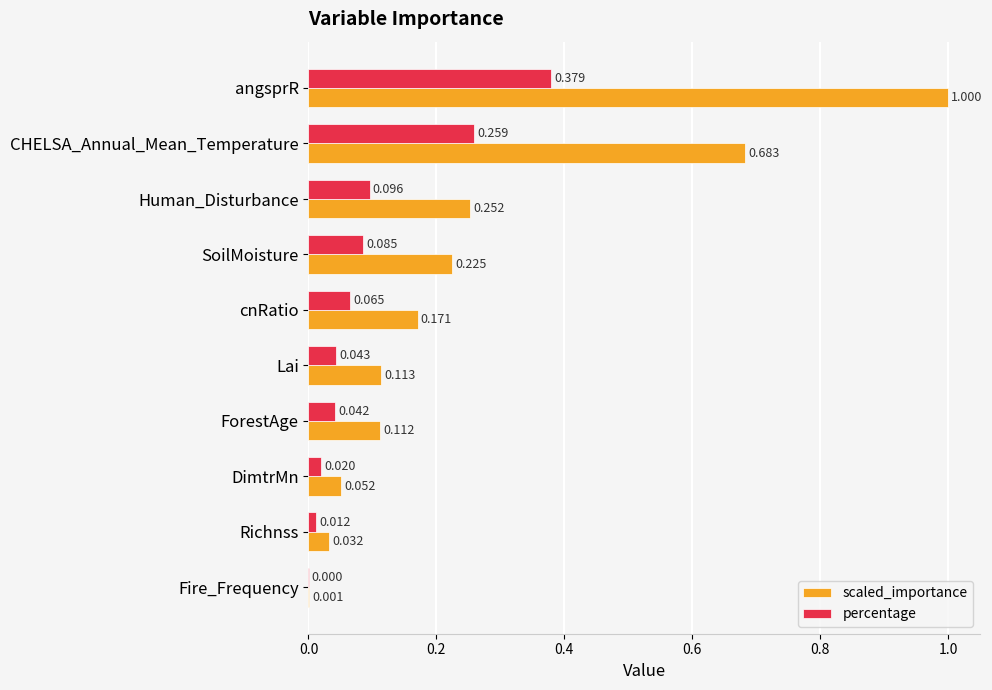

Is the value of scaled_importance at SoilMoisture greater than the value of percentage at Richnss?

Yes